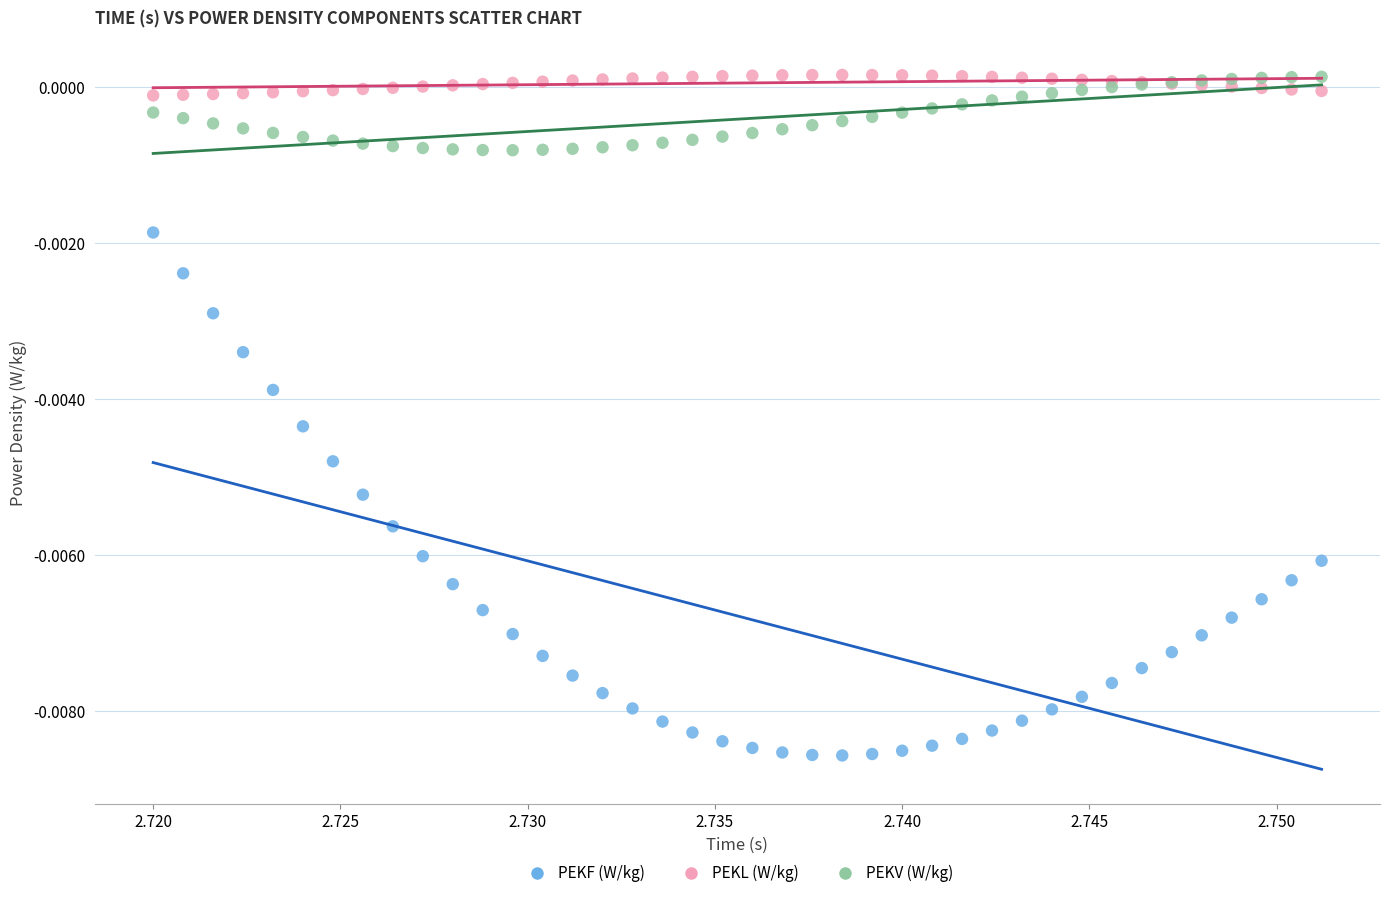

What are all the series names shown in the legend?

PEKF (W/kg), PEKL (W/kg), PEKV (W/kg)